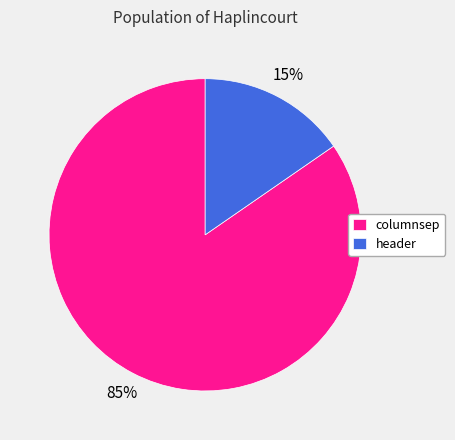

To the nearest percent, what is the combined percentage of columnsep and header?

100%